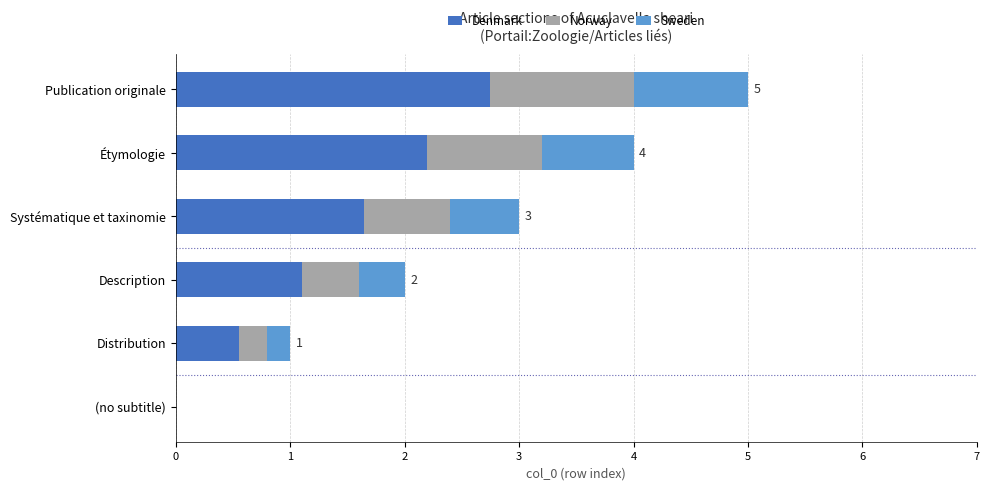

Which series changed the most between Distribution and Publication originale?

Denmark